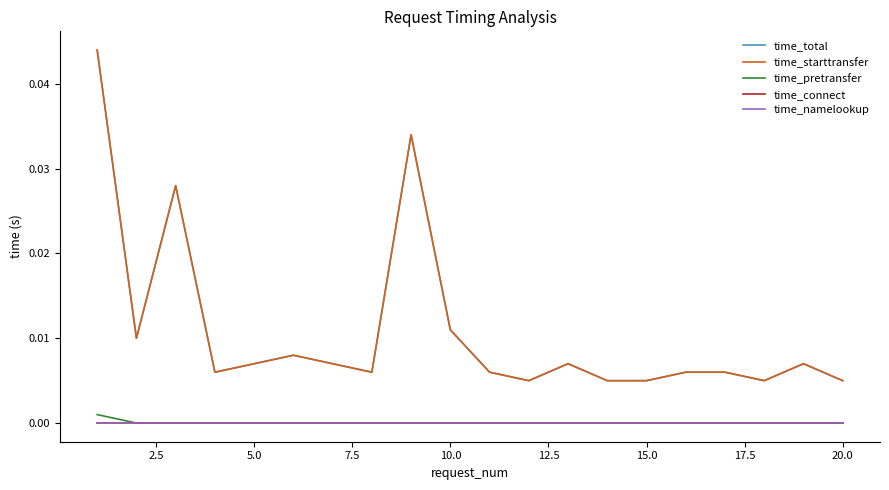

In time_total, how many points are higher than both neighbors (excluding endpoints)?

5